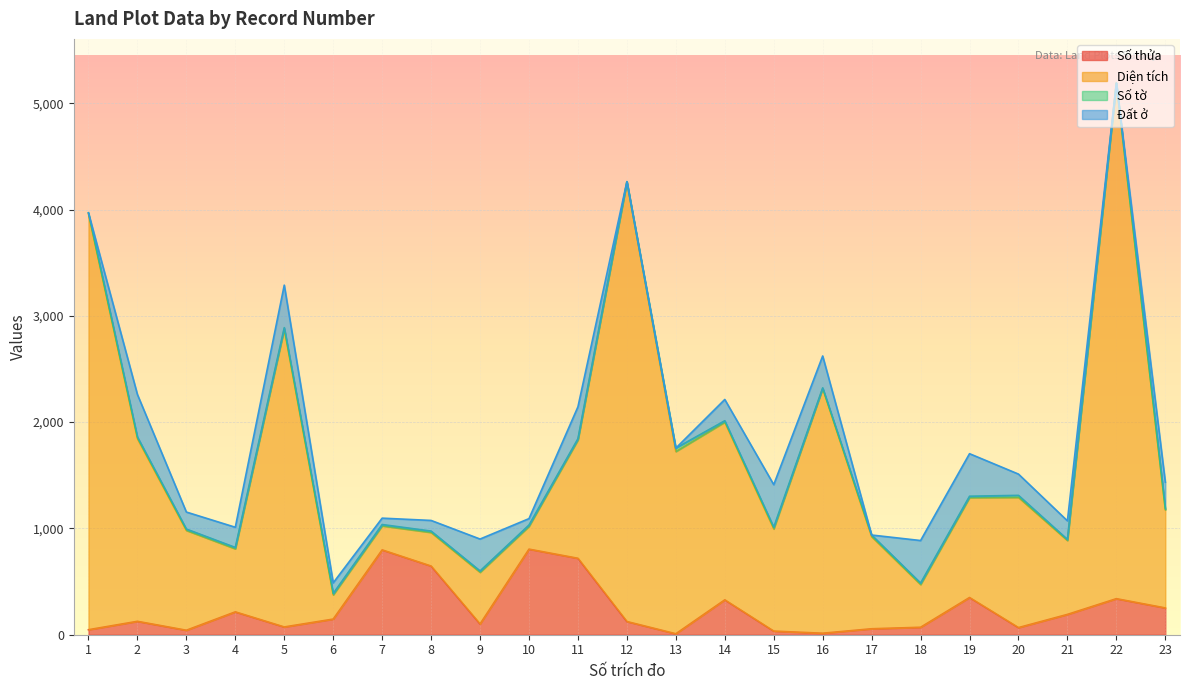

List the labels in order of Diện tích value, largest first.

22, 12, 1, 5, 16, 14, 2, 11, 13, 20, 19, 23, 7, 10, 15, 3, 8, 17, 21, 4, 9, 18, 6